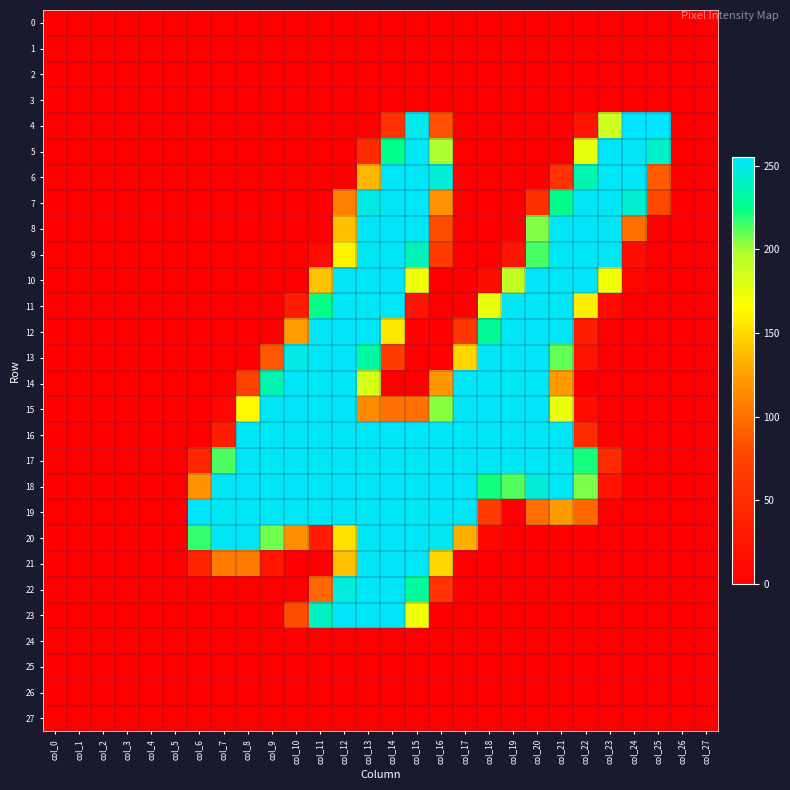

Which series has the widest spread of values?

4